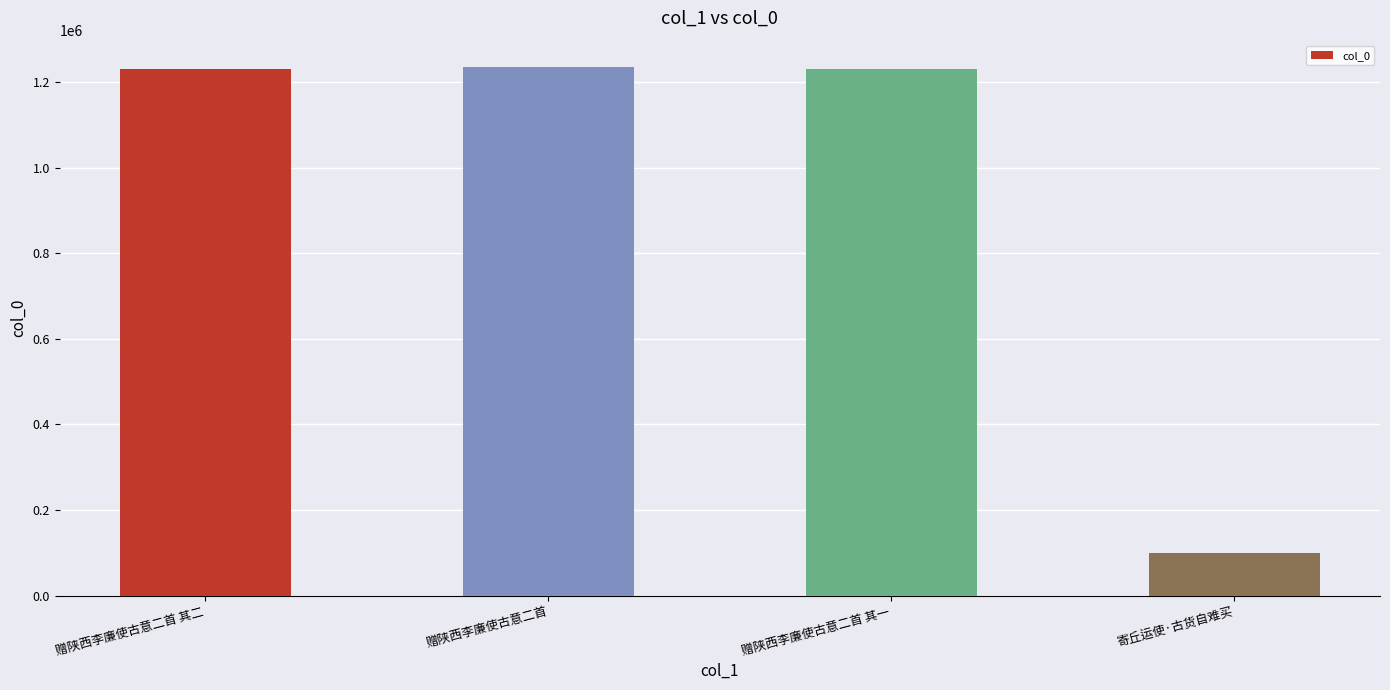

What is the value of the 3rd bar from the left?

1229936